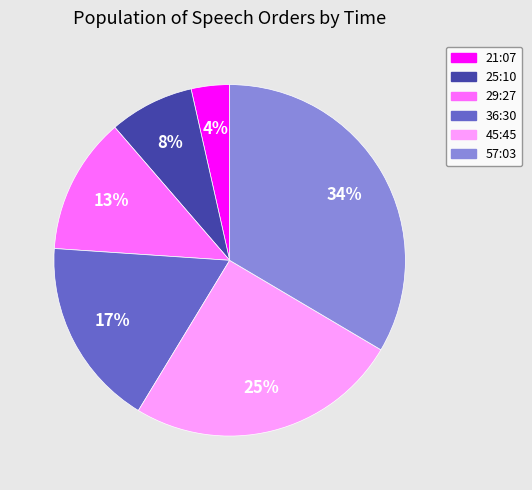

How many segments does this pie chart have?

6